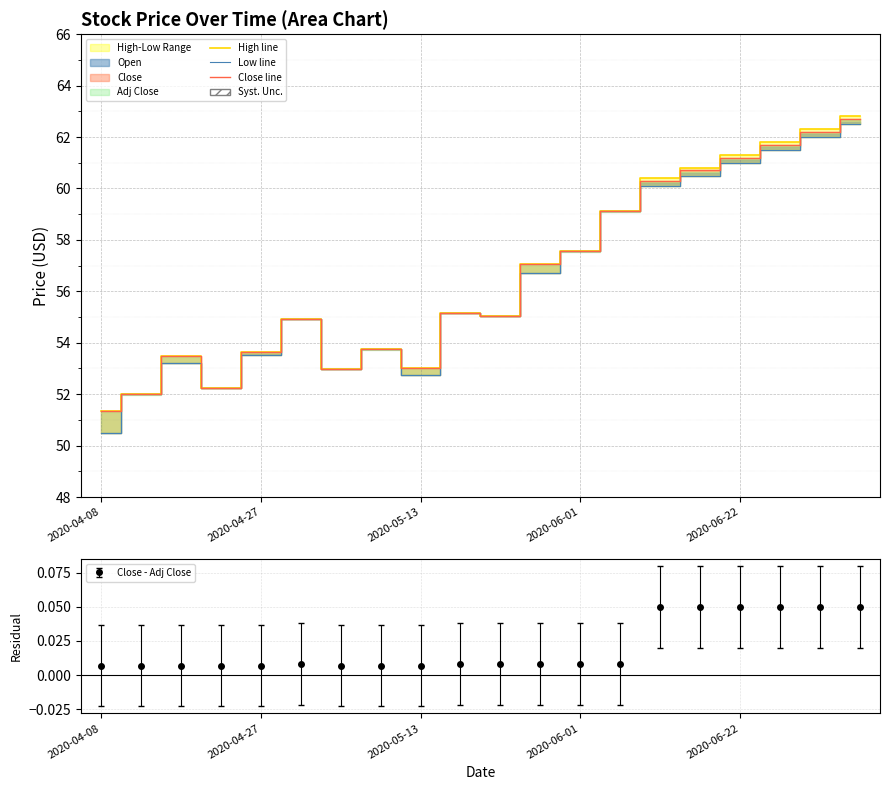

Is the value of Close line at 9 greater than the value of Low line at 18?

No